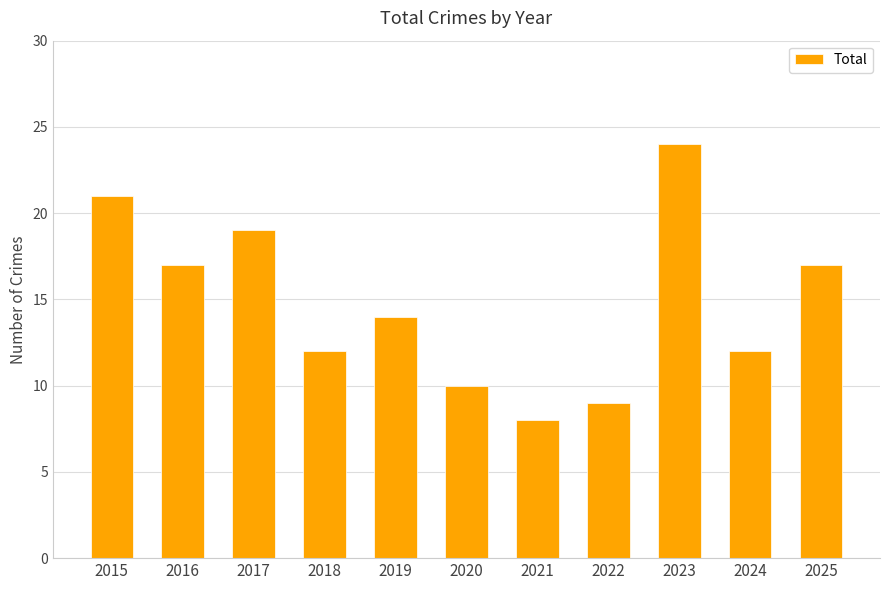

The chart shows a value of 12 at 2018. True or false?

True